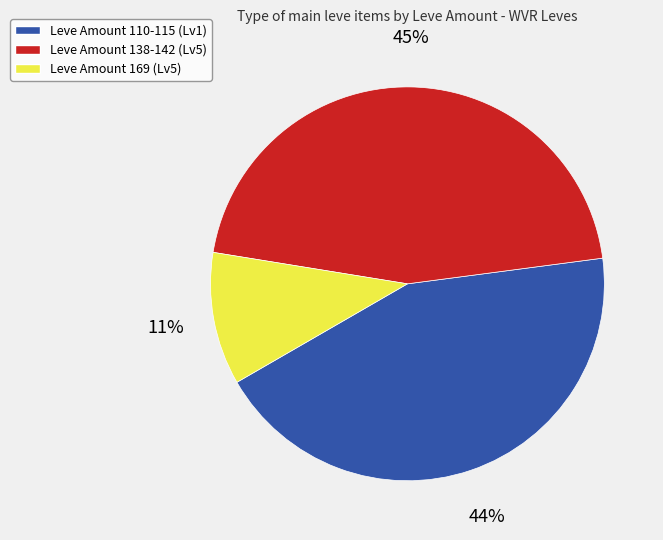

To the nearest percent, what is the average slice percentage?

33%